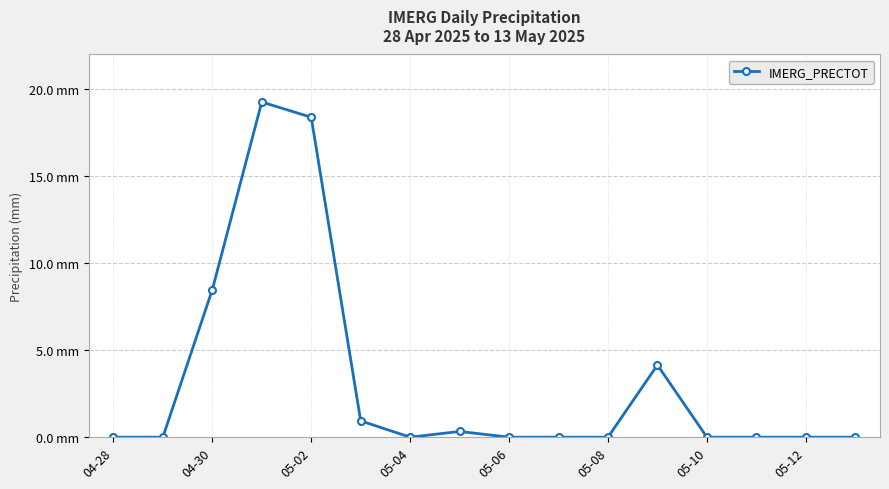

Is this an area chart (filled region under the line)?

No